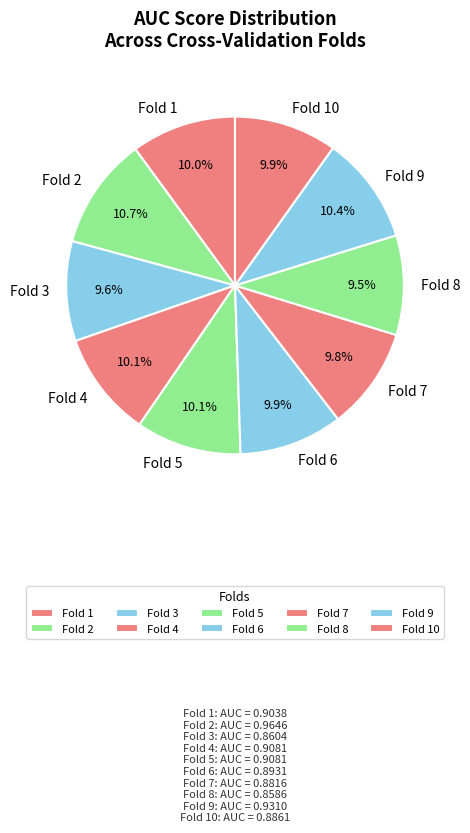

How much of the chart is everything except Fold 1?

90.0%